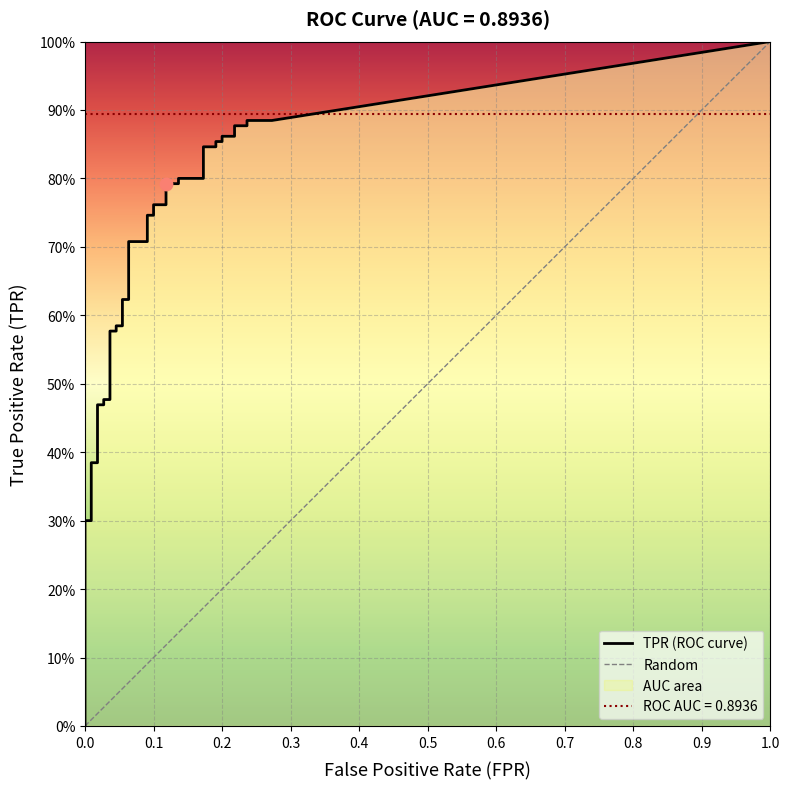

Which series contains the highest Y value?

tpr